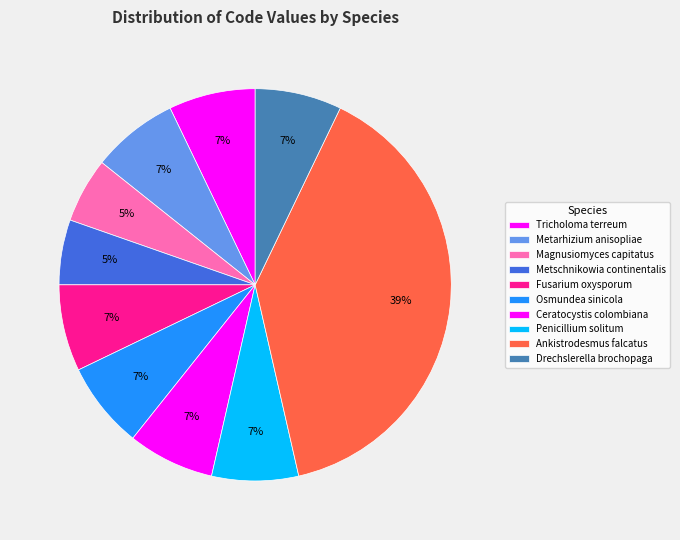

How many segments does this pie chart have?

10